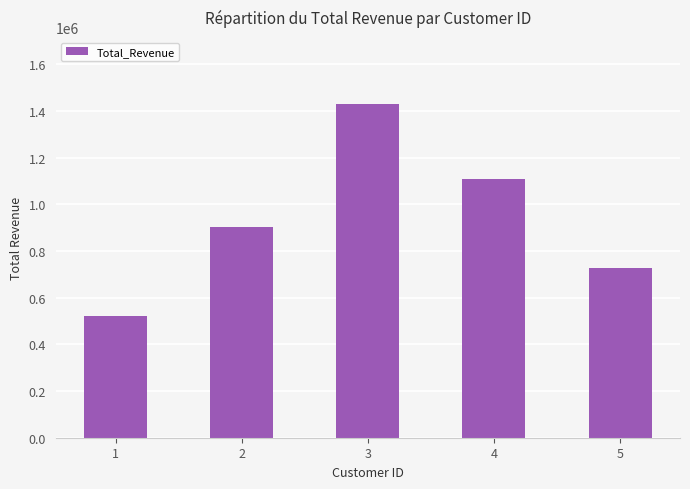

Which label corresponds to the largest value in the chart?

3